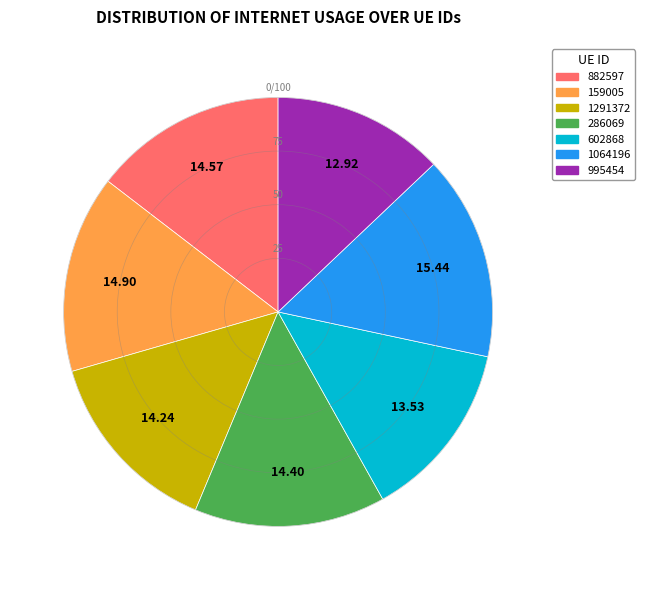

Do 602868 and 159005 together represent more than half of the pie?

No